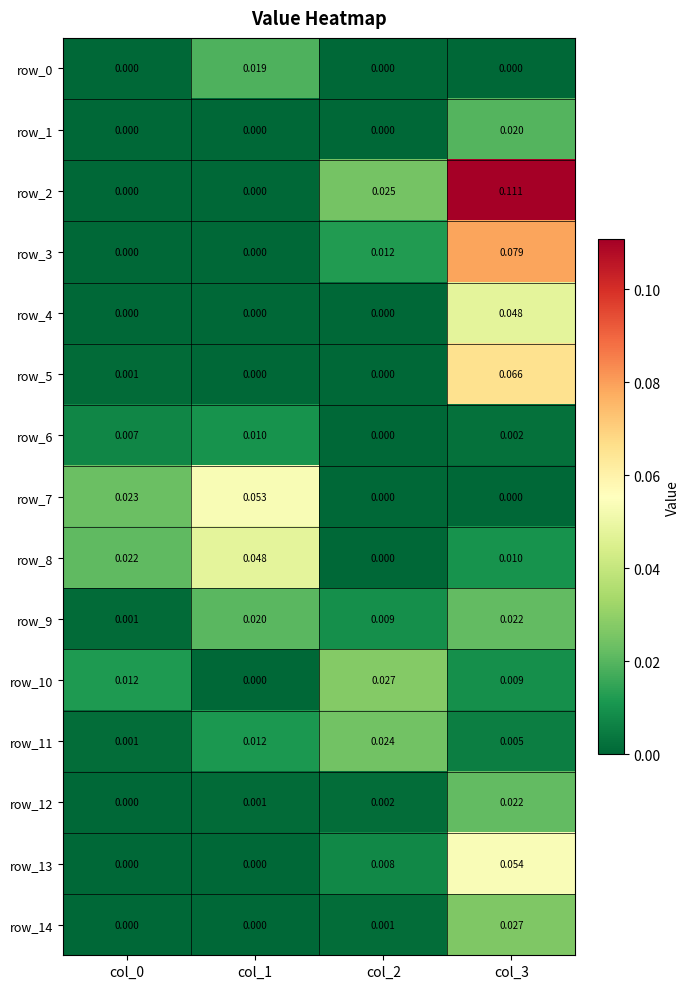

The row_1 series shows 0.0 at col_3. True or false?

True